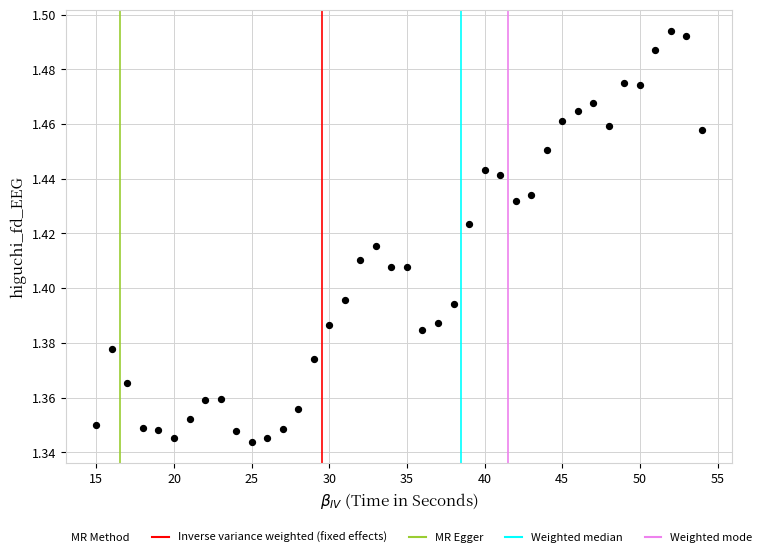

What is the range of X values (max minus min)?

39.0